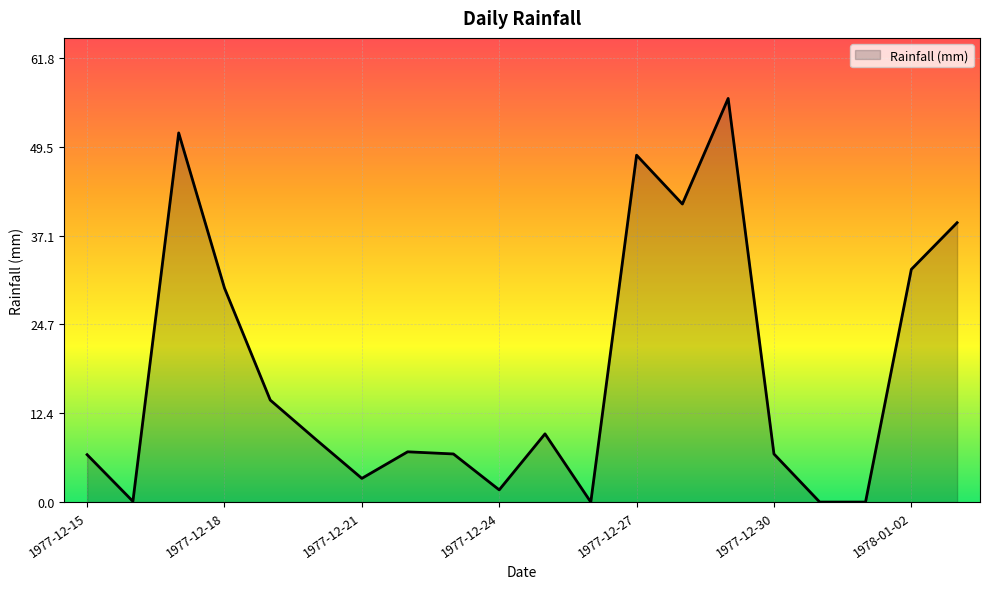

What is the sum of all values?

363.0